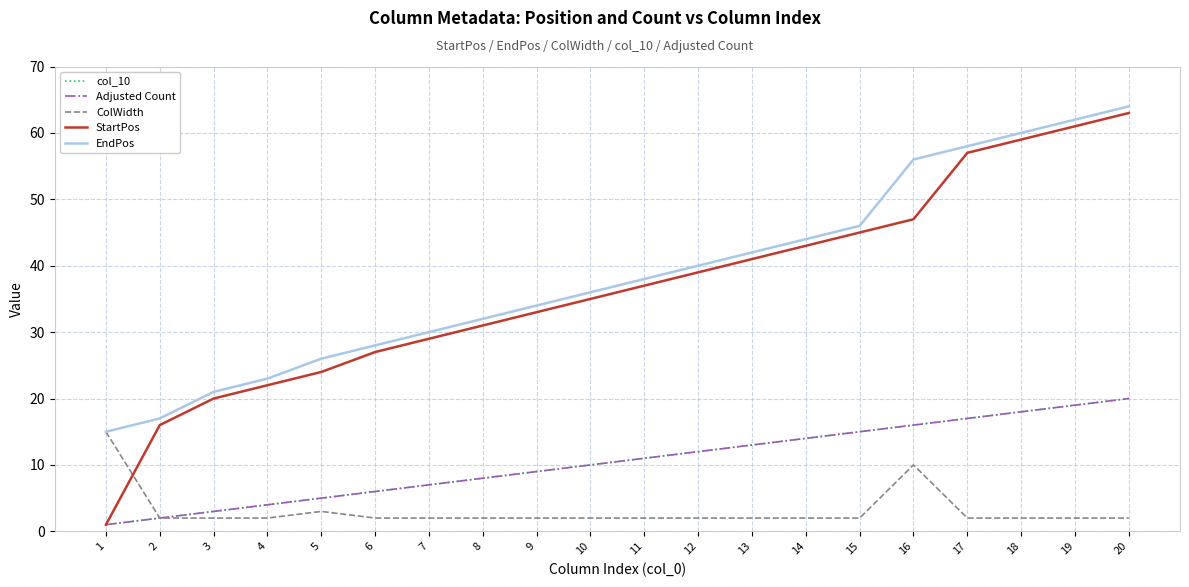

Does the chart have visible grid lines?

Yes